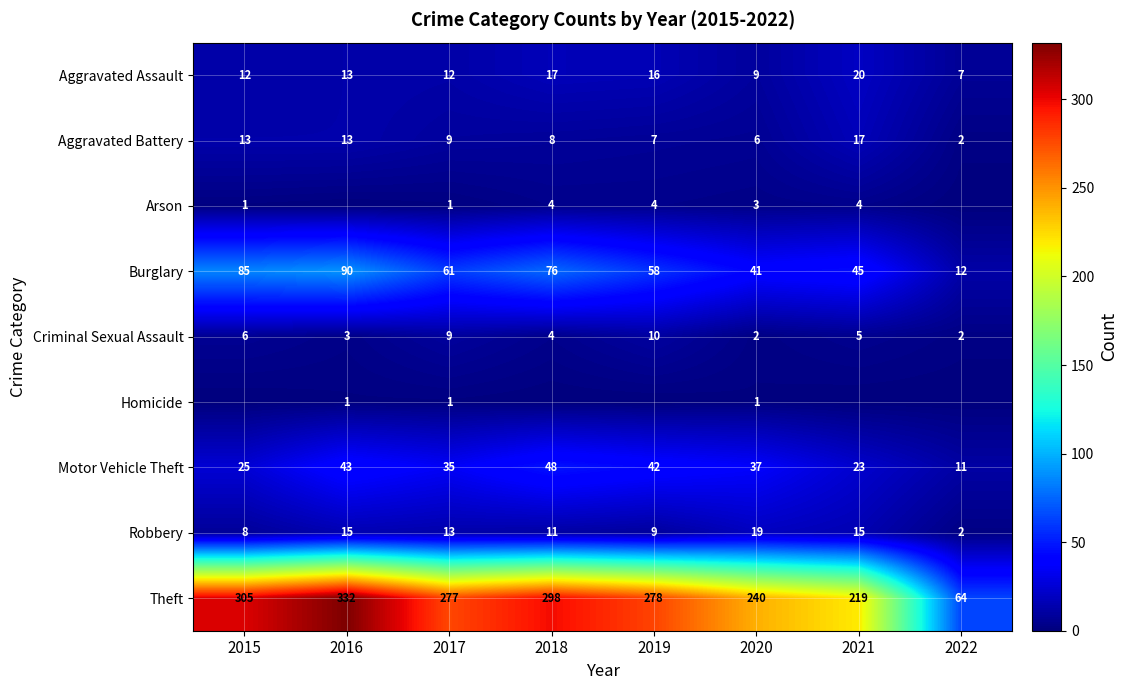

What is the difference between the highest and lowest values at 2022?

64